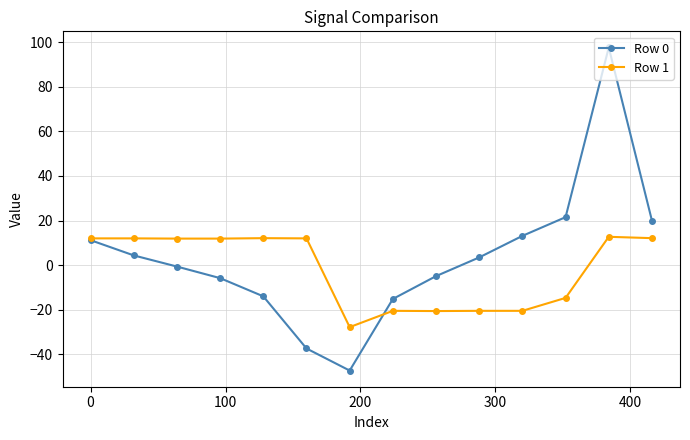

List the series in order of their overall mean, highest first.

Row 0, Row 1